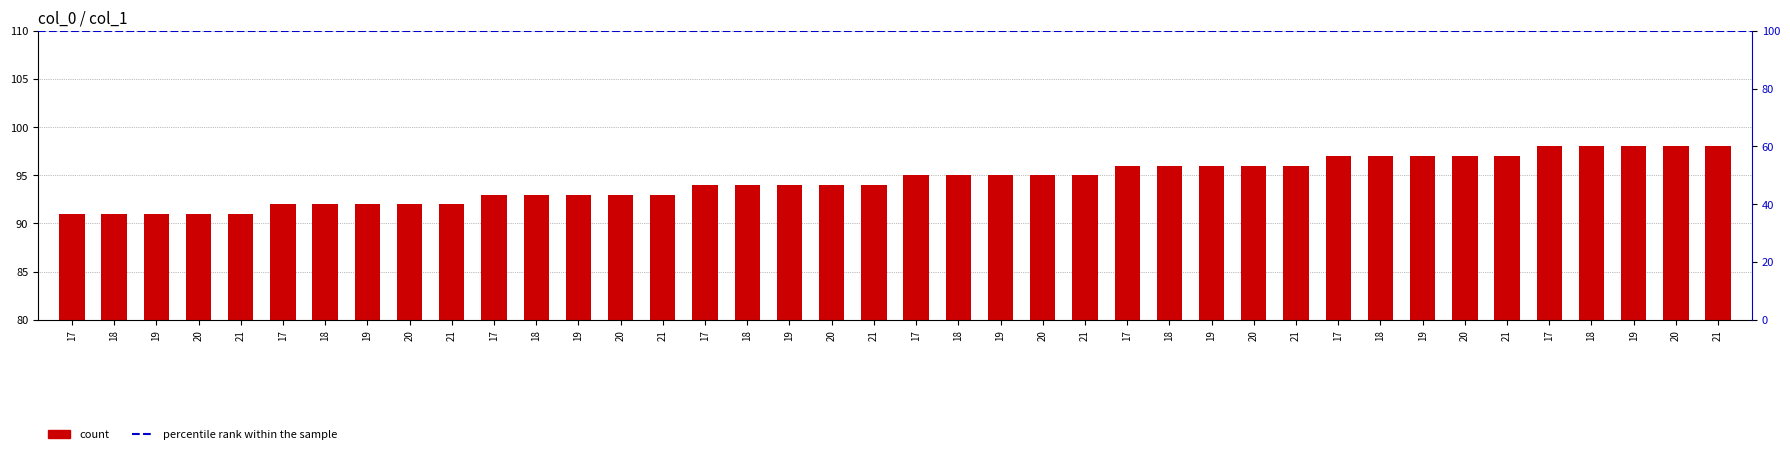

Reading right to left, transcribe all the data shown in this chart.

21=98	20=98	19=98	18=98	17=98	21=97	20=97	19=97	18=97	17=97	21=96	20=96	19=96	18=96	17=96	21=95	20=95	19=95	18=95	17=95	21=94	20=94	19=94	18=94	17=94	21=93	20=93	19=93	18=93	17=93	21=92	20=92	19=92	18=92	17=92	21=91	20=91	19=91	18=91	17=91